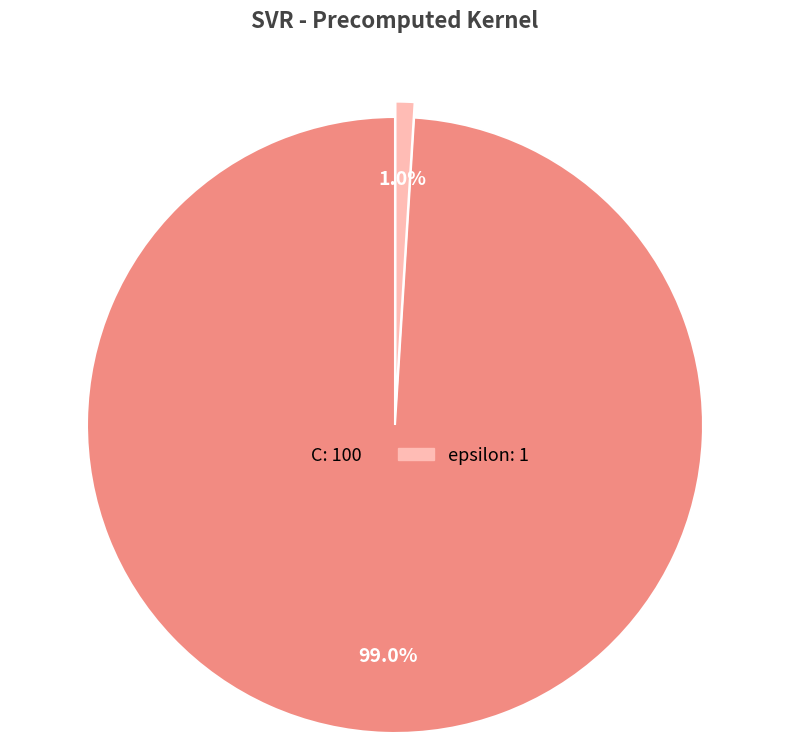

Is it true that C is 87% of the pie?

False